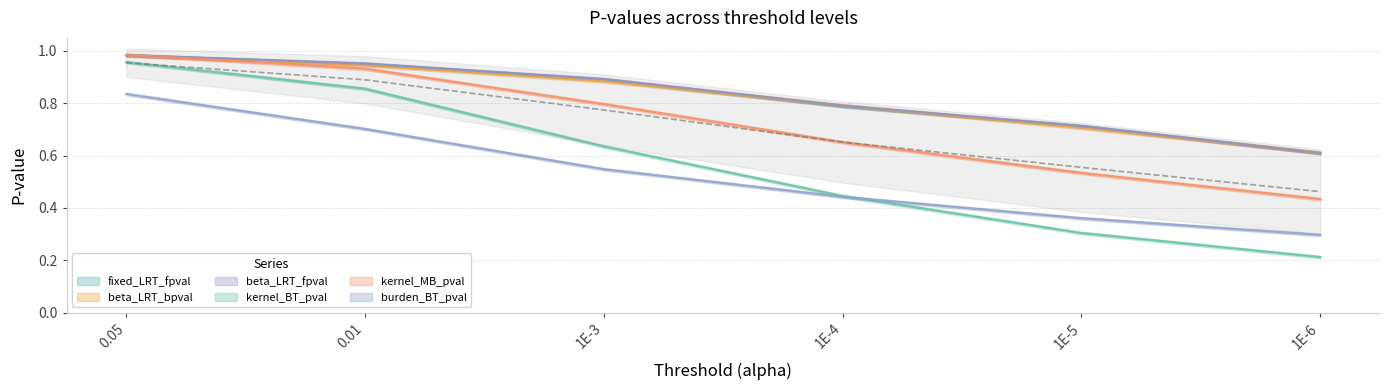

What is the difference between the maximum and minimum values in the beta_LRT_fpval series?

0.4